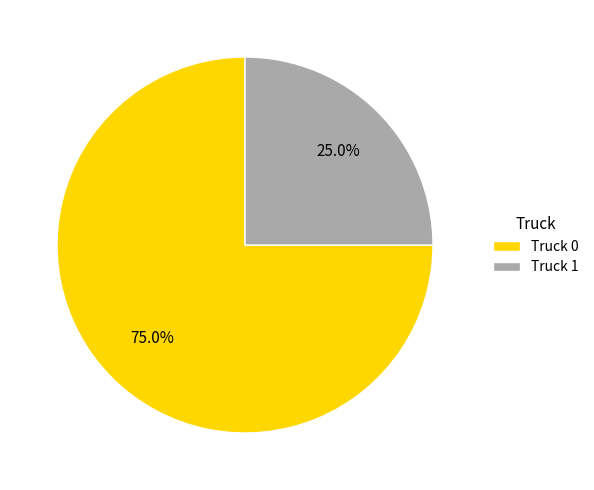

What percentage do Truck 0 and Truck 1 together represent?

100.0%